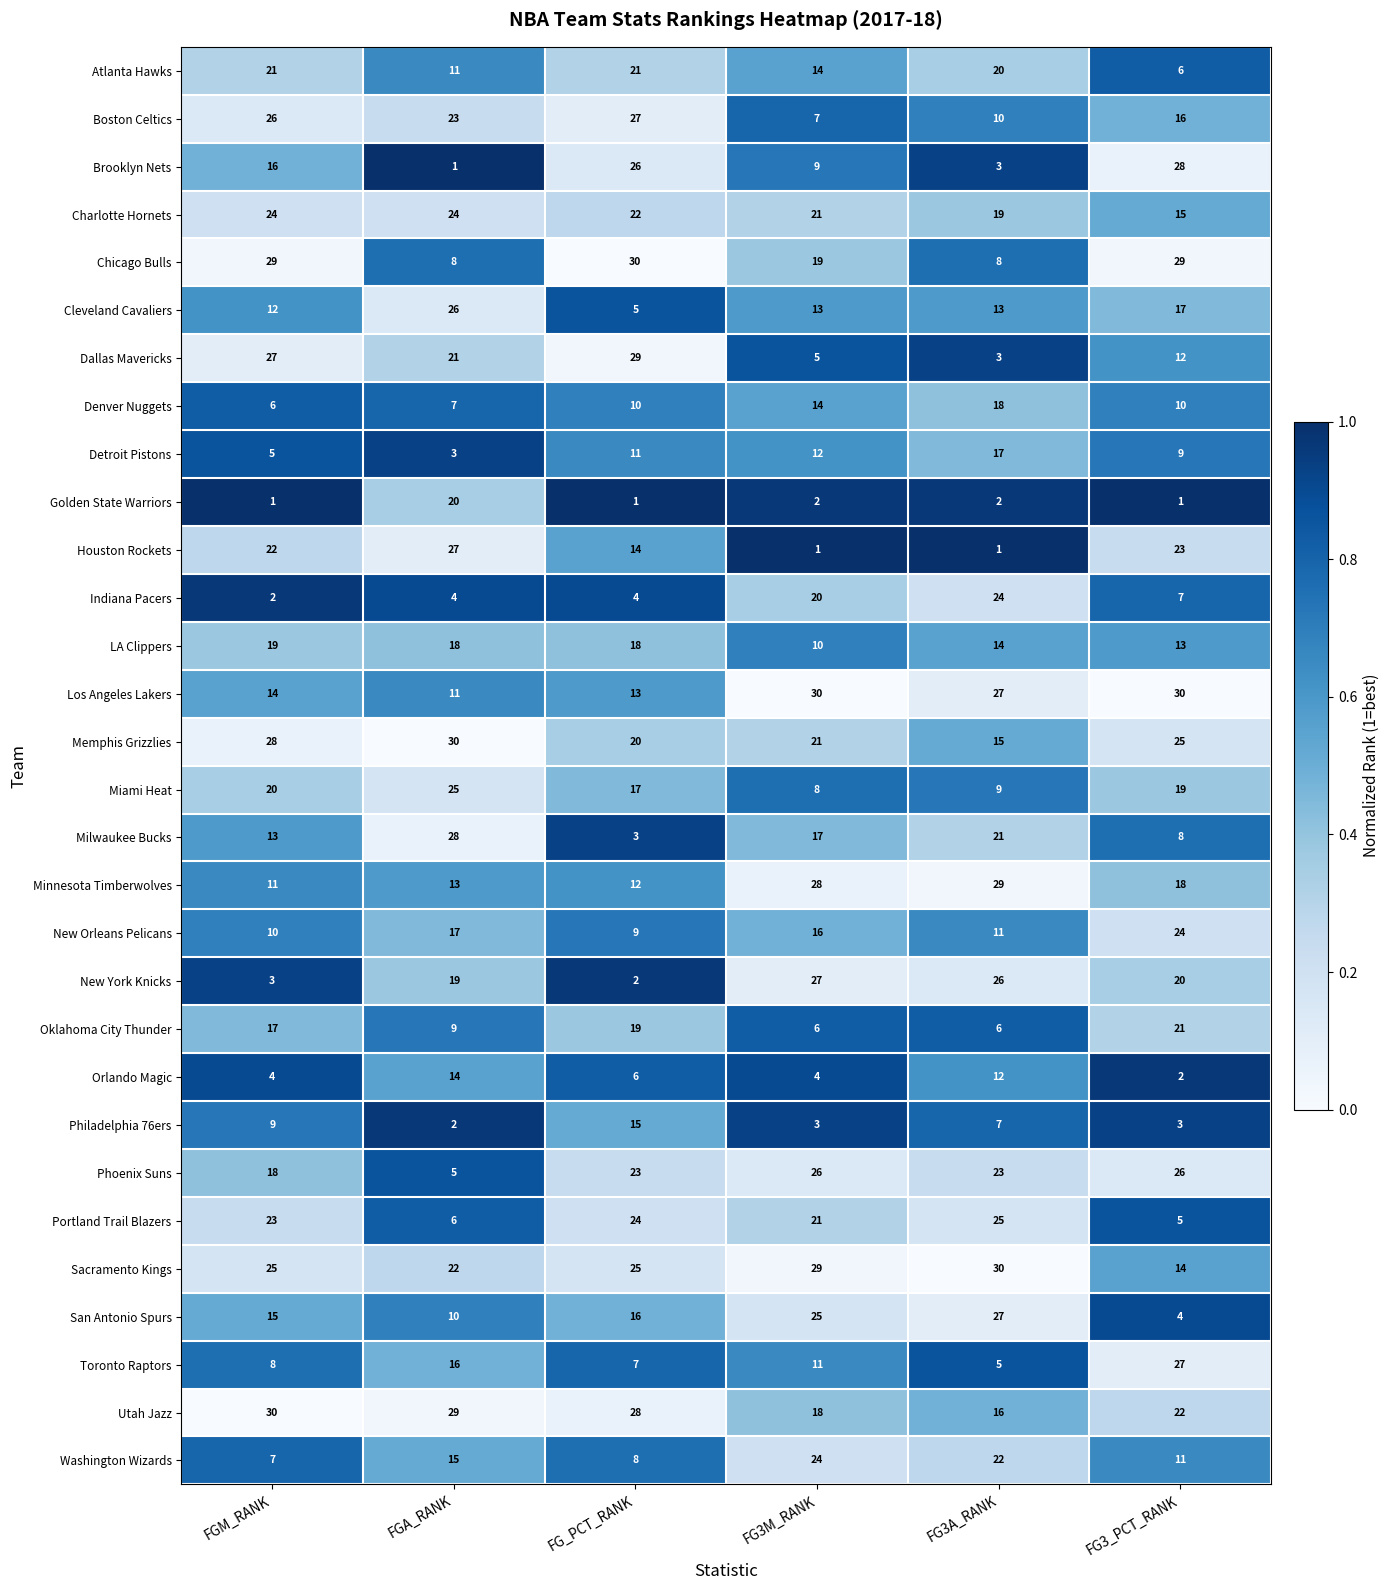

Which series has the widest spread of values?

Brooklyn Nets